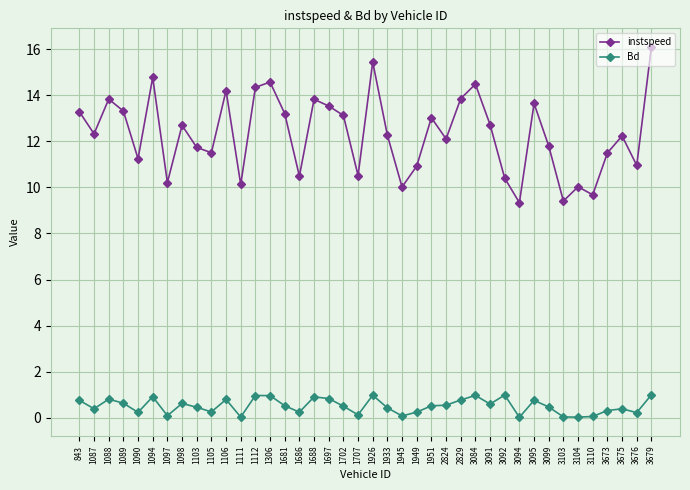

How many data points in instspeed are less than 12?

17